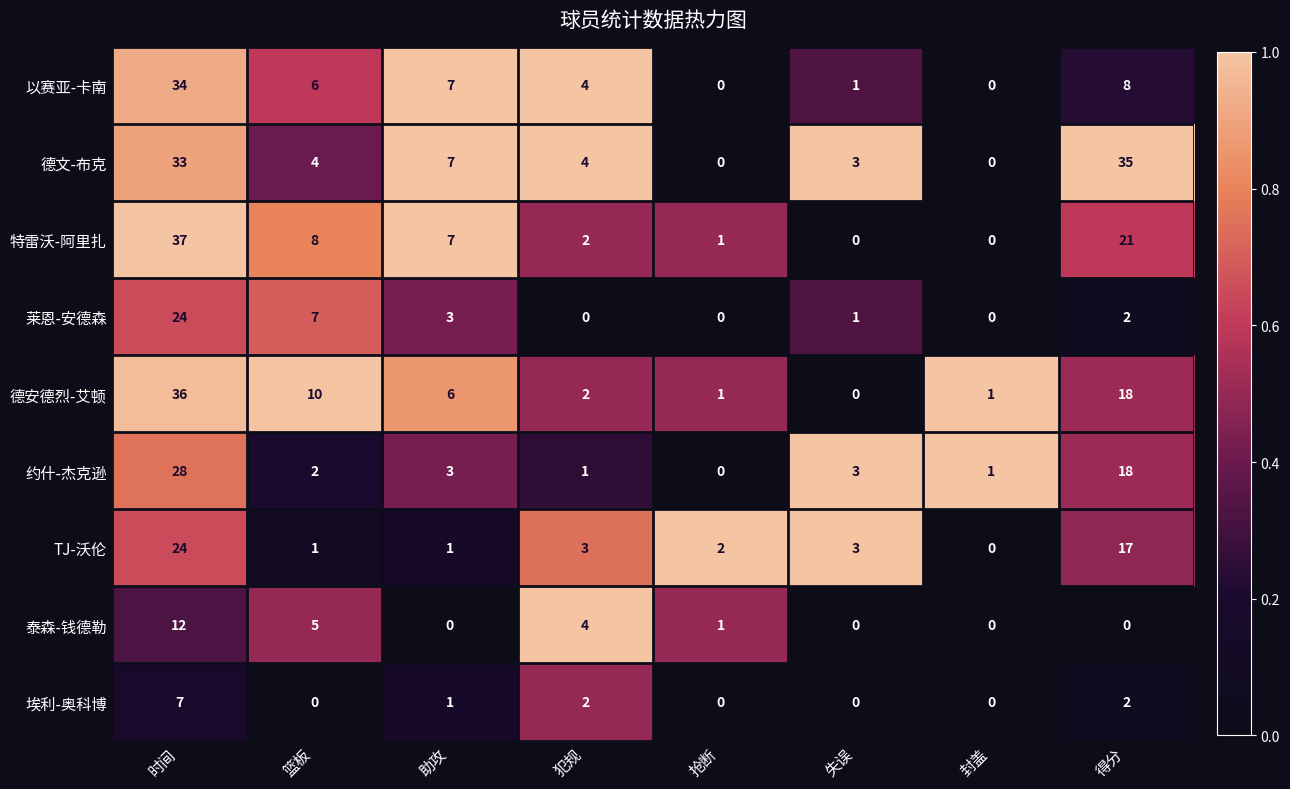

Which series has the largest range (max minus min)?

特雷沃-阿里扎